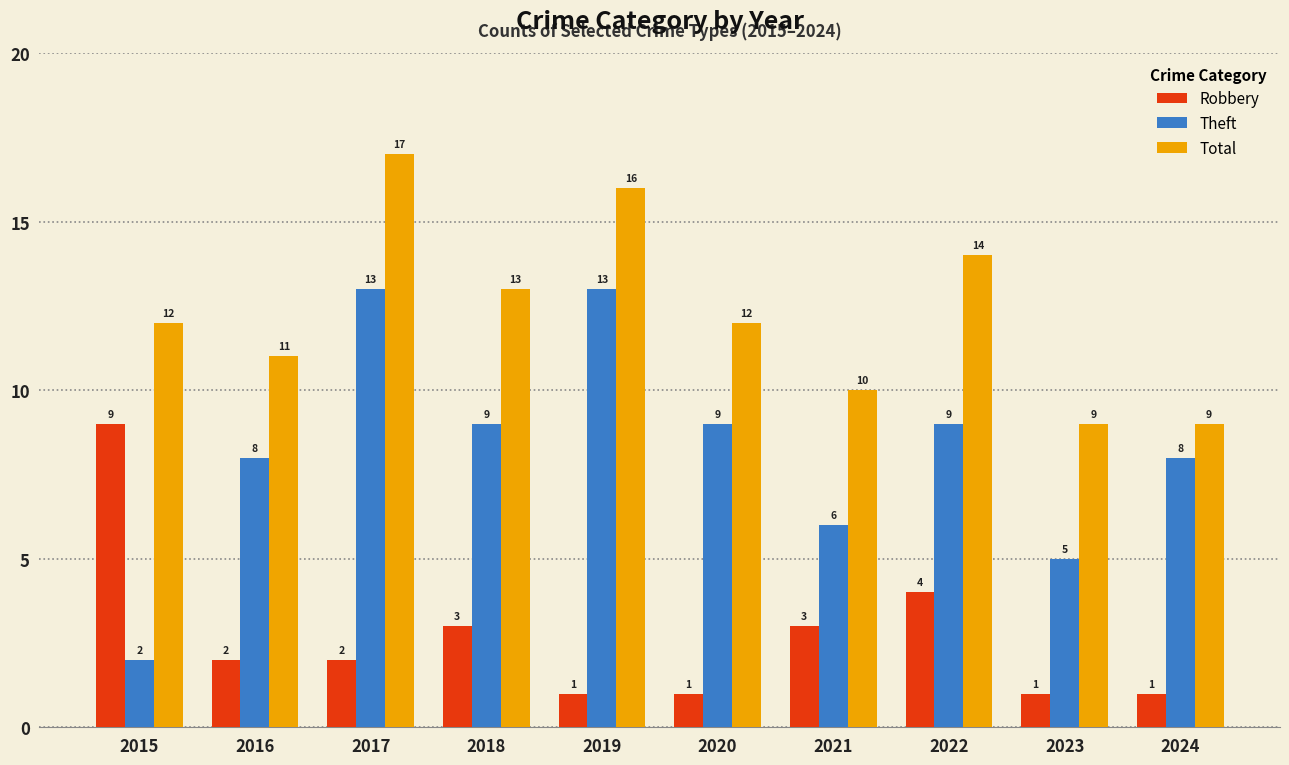

What is the difference between the Total values at 2016 and 2020?

1